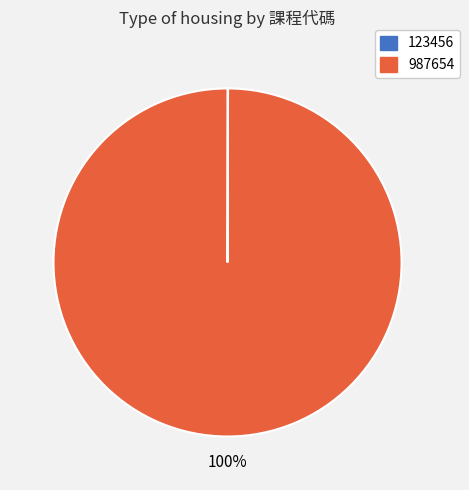

Is 987654 the majority of the pie?

Yes